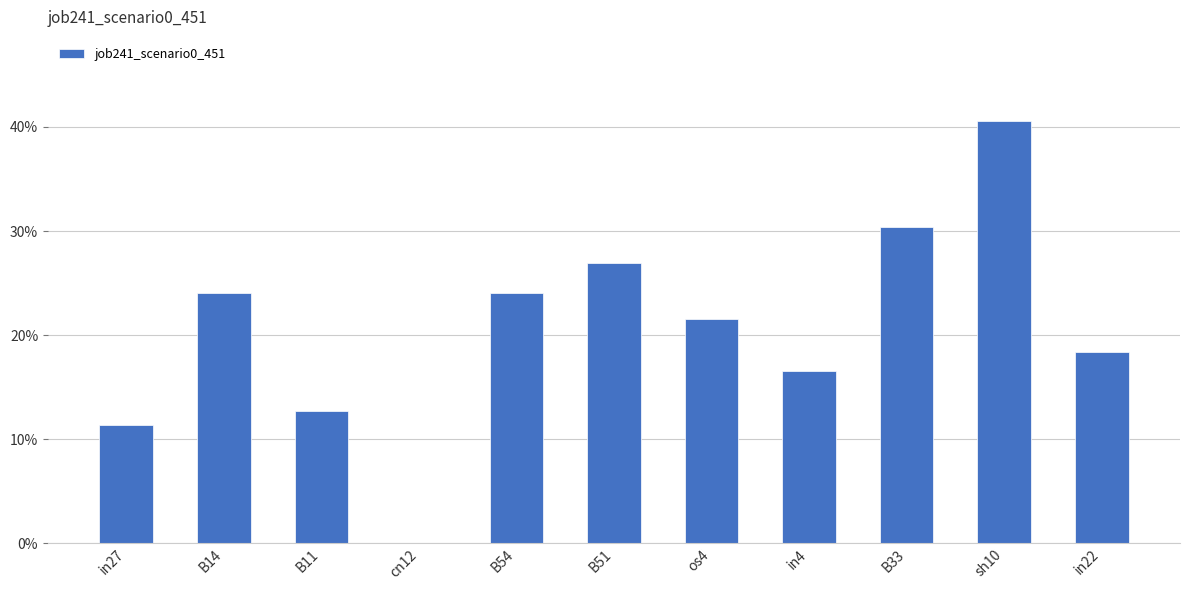

What is the sum of all values?

2.3